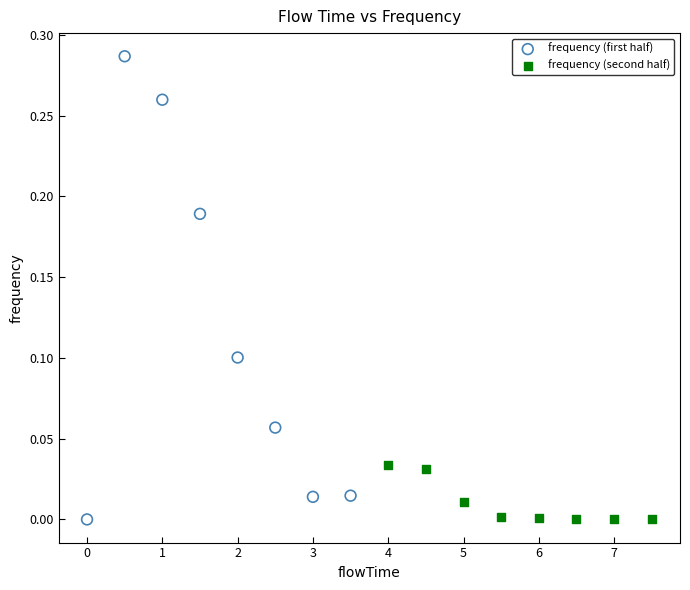

Which series contains the highest Y value?

frequency (first half)